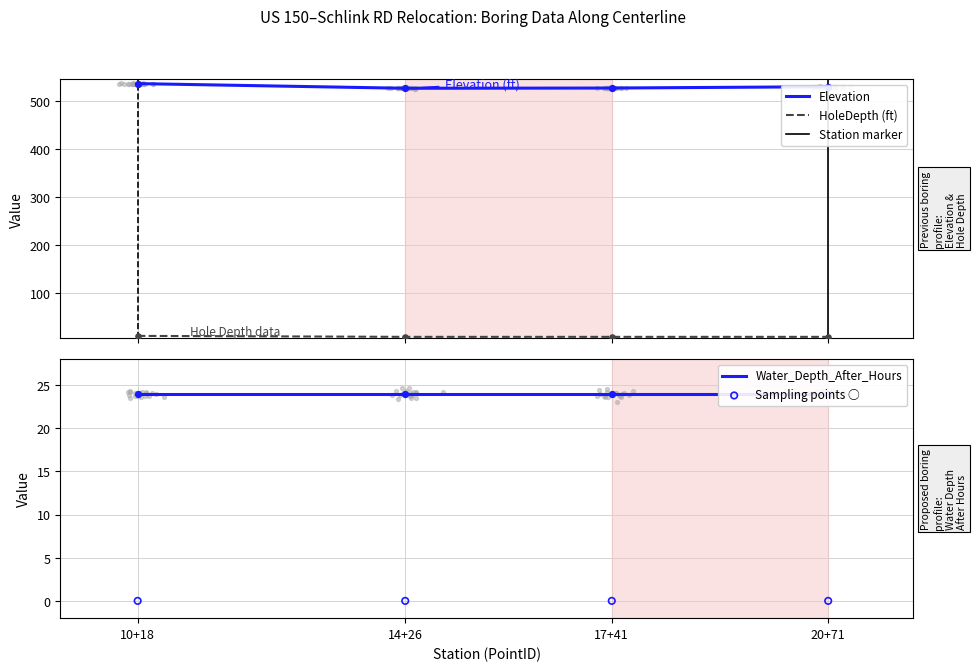

Which series contains the lowest Y value?

HoleDepth